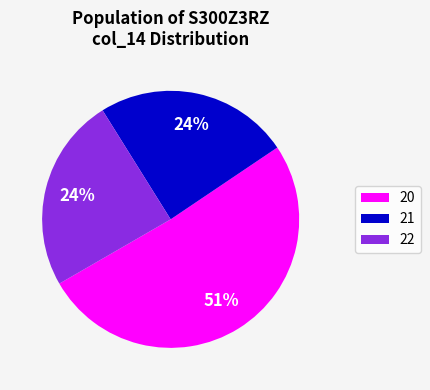

What percentage is the 21 slice, to the nearest percent?

24%